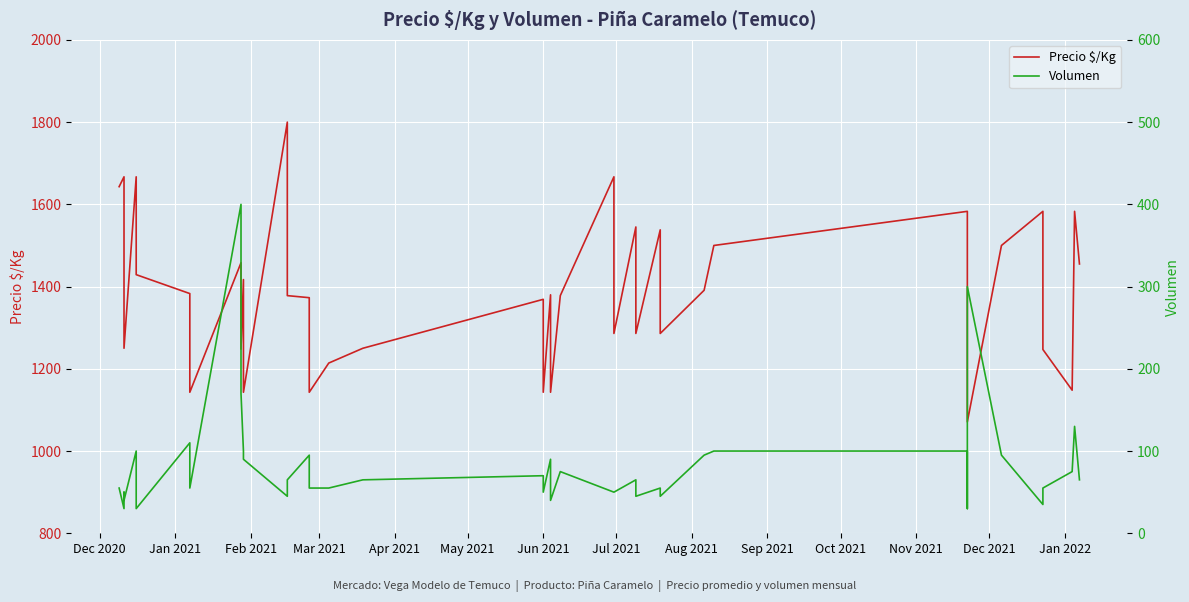

True or false: Volumen and Precio $/Kg cross at least once.

False